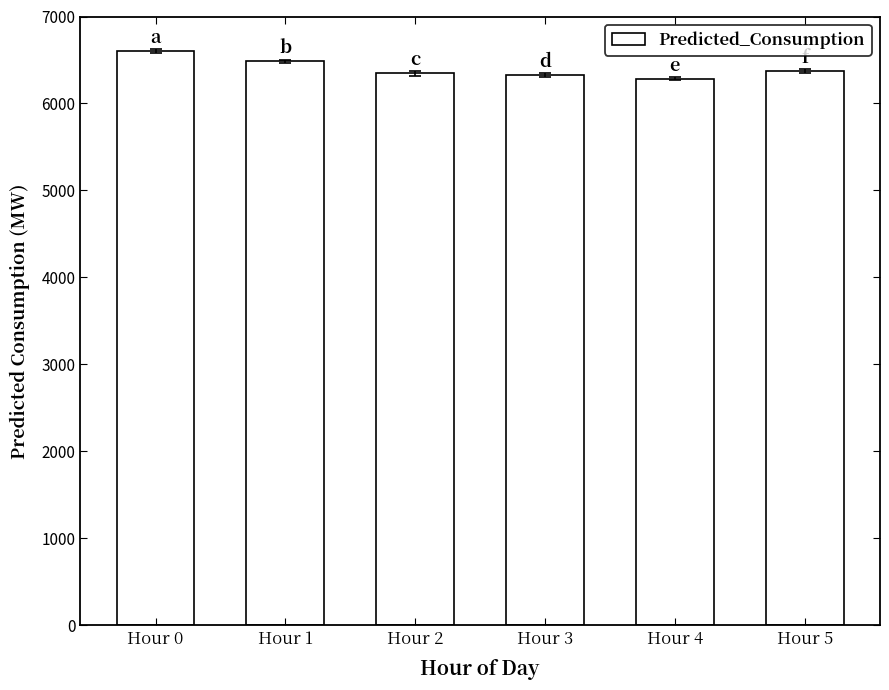

The chart shows a value of 8737.0 at Hour 2. True or false?

False